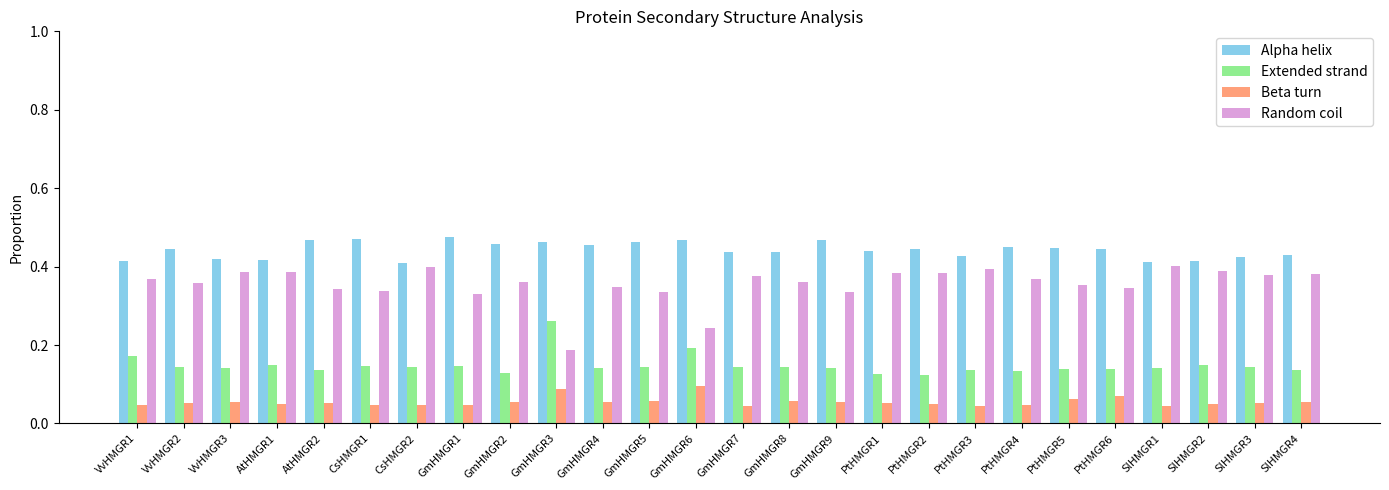

What is the sum of all Alpha helix values?

11.5